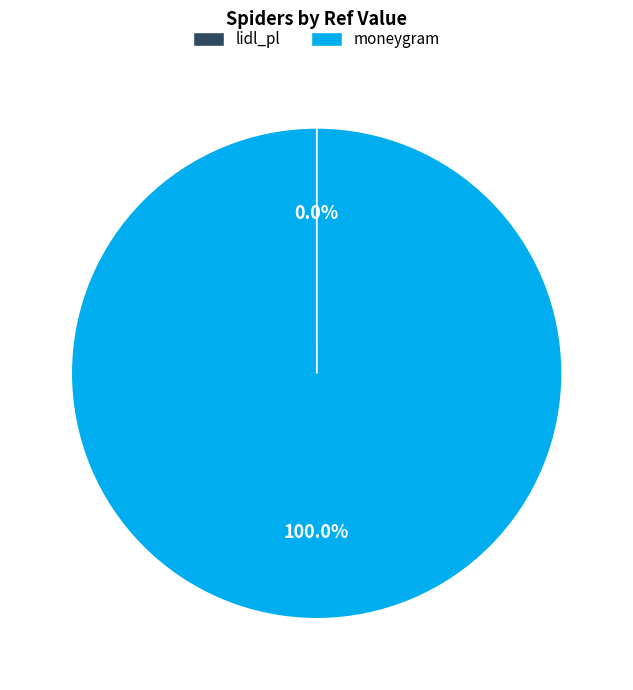

What is the largest slice in the pie chart?

moneygram